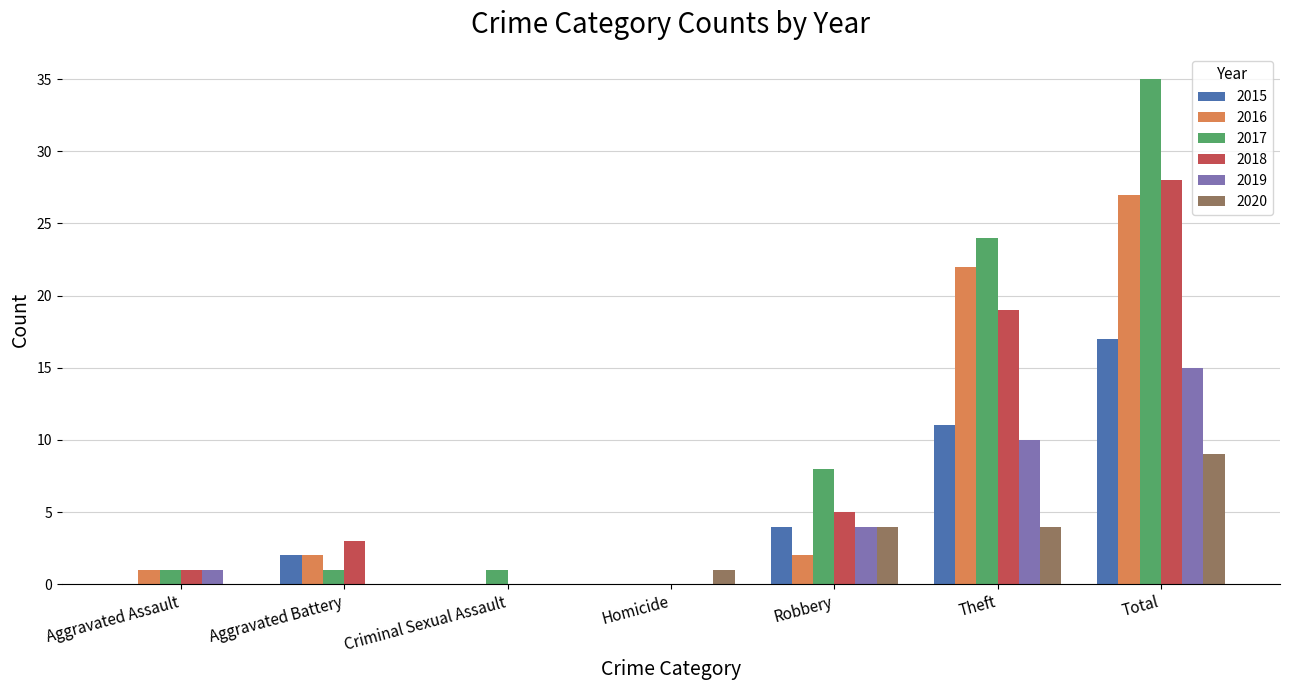

What is the sum of all 2016 values?

54